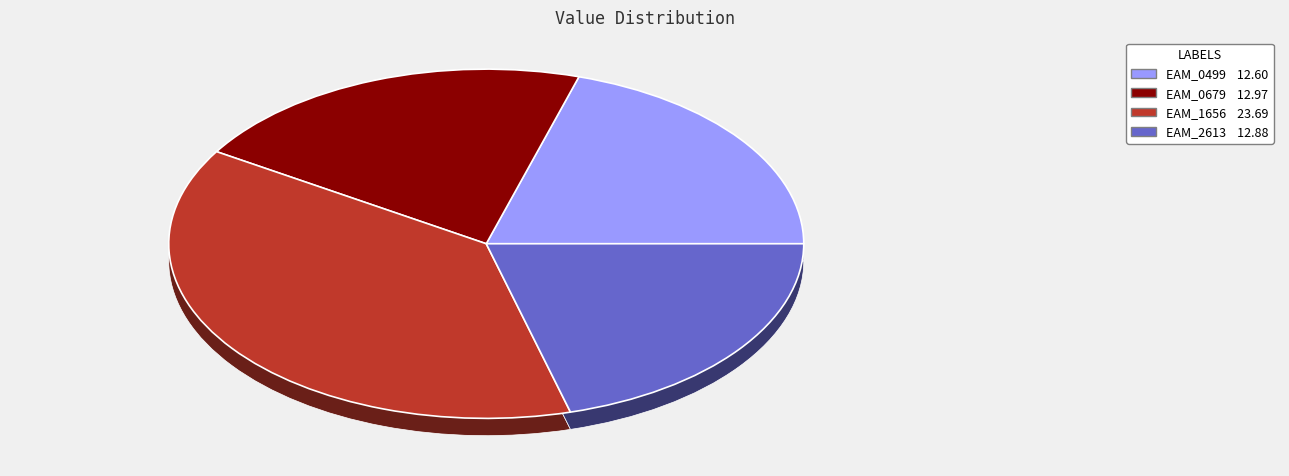

To the nearest percent, what is the combined percentage of EAM_0679 and EAM_0499?

41%